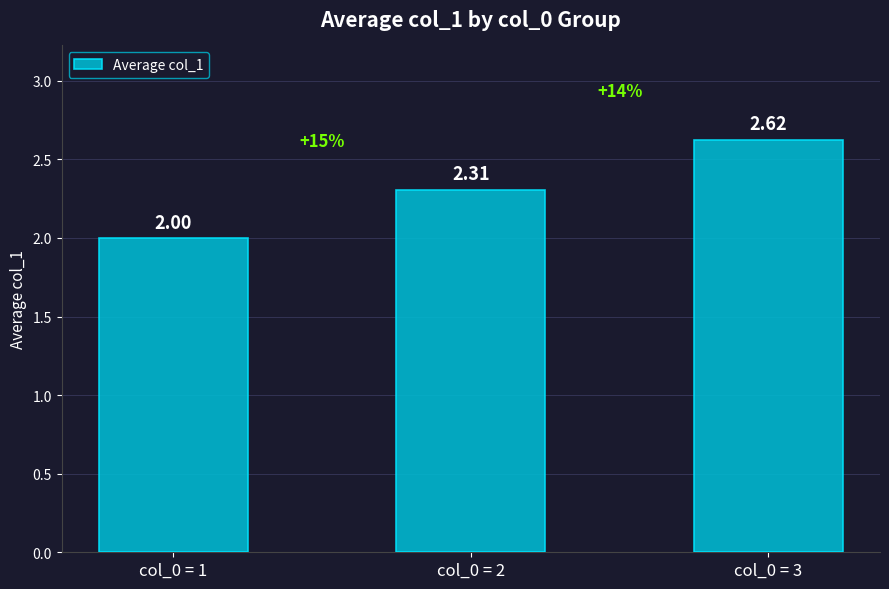

Approximately how many times larger is the value at col_0 = 3 compared to col_0 = 2?

1.1